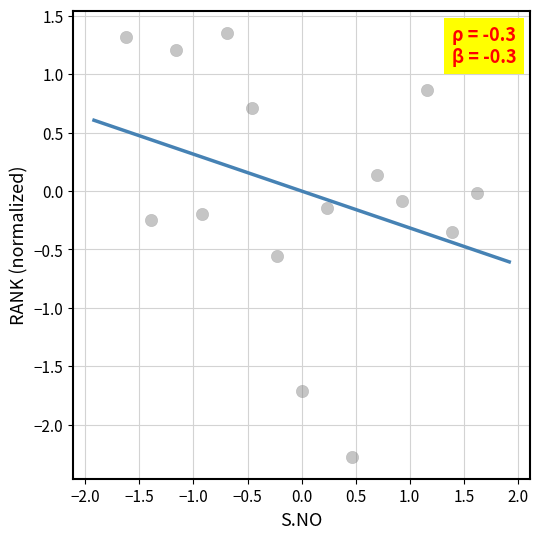

What is the range of Y values (max minus min)?

3.6